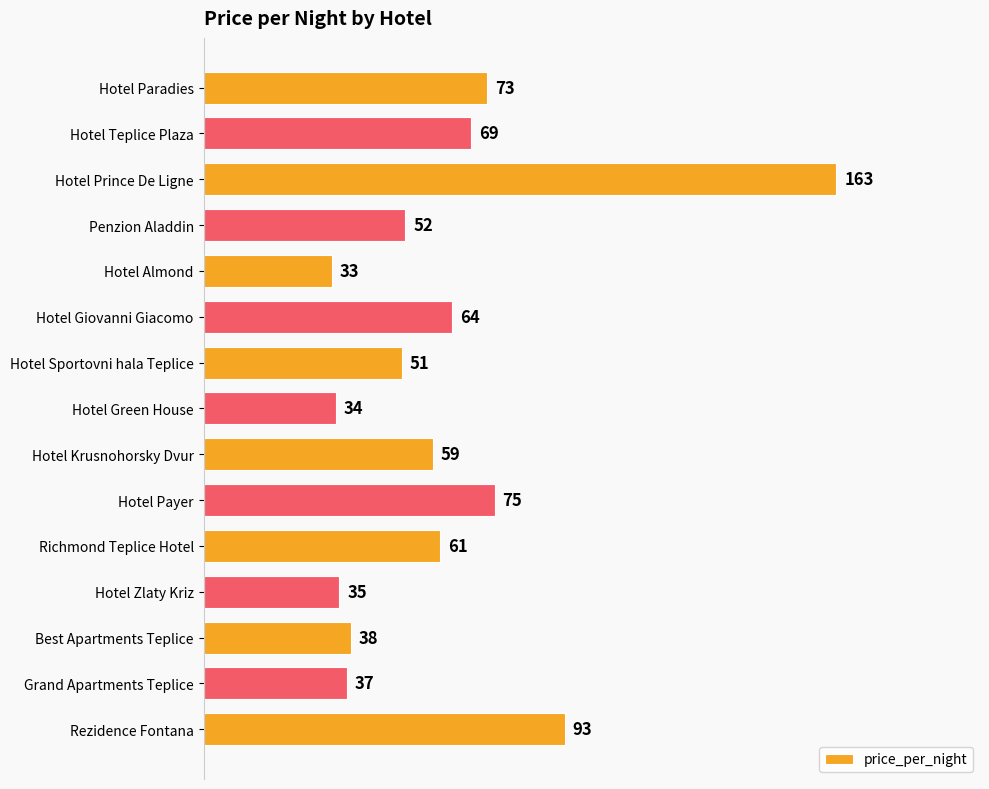

What is the value of the 1st bar from the top?

73